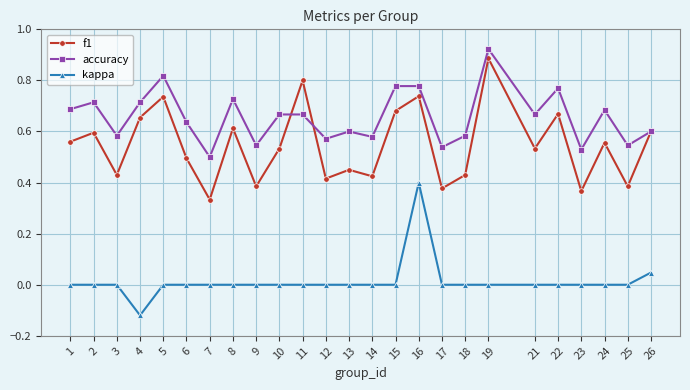

True or false: kappa and f1 intersect in this chart.

False